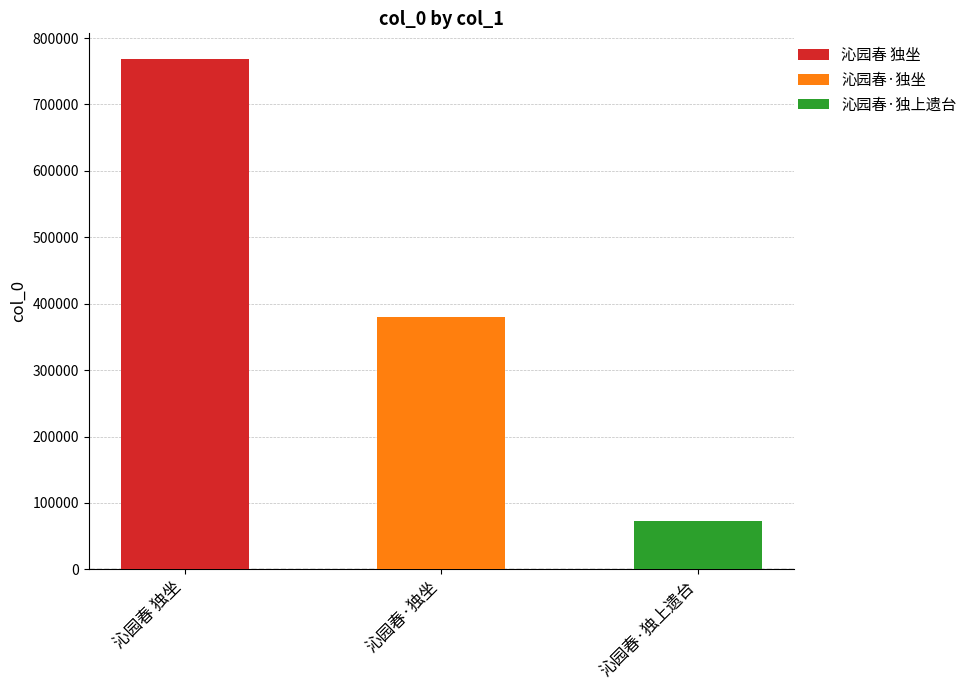

Where does the data first go above 380035?

沁园春 独坐